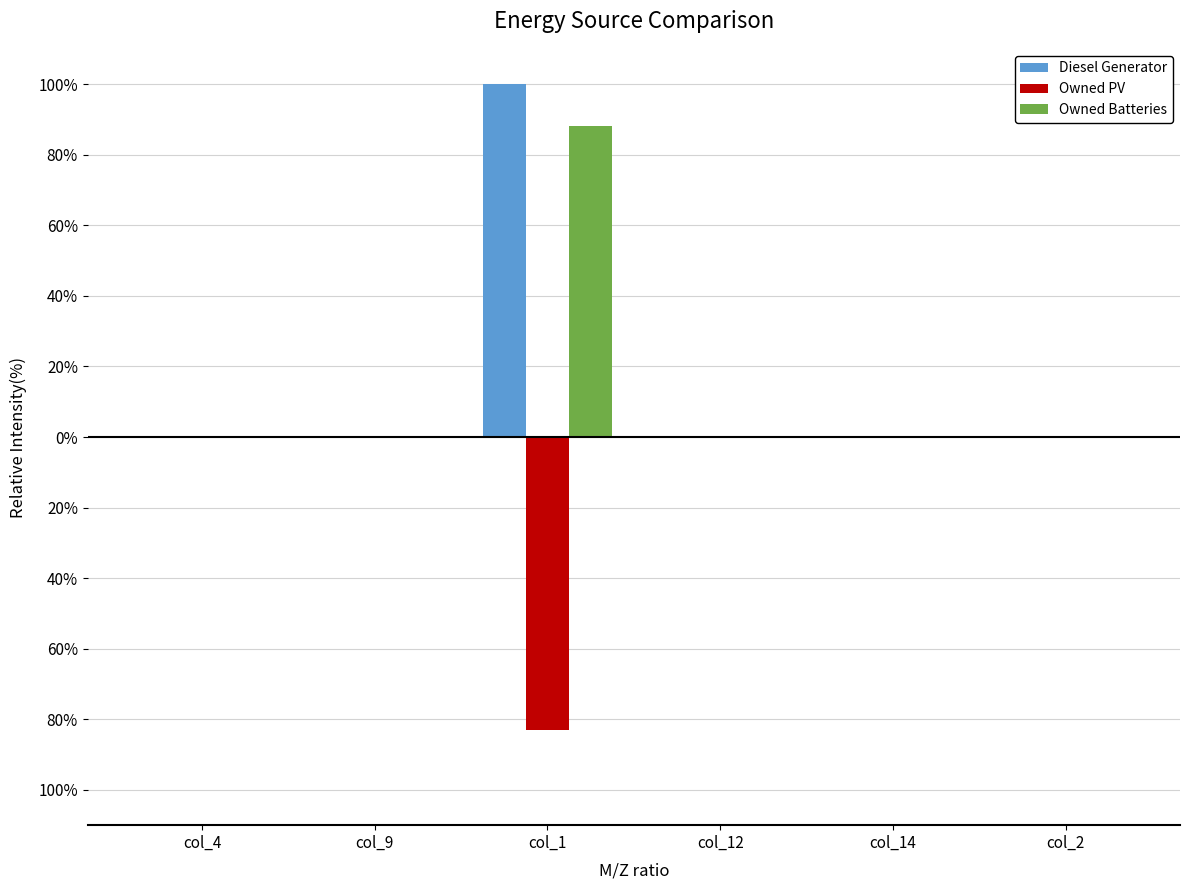

Reading left to right, extract all data points from this chart.

Diesel Generator: 0.0	0.0	100.0	0.0	0.0	0.0
Owned PV: 0.0	0.0	-83.1	0.0	0.0	0.0
Owned Batteries: 0.0	0.0	88.1	0.0	0.0	0.0